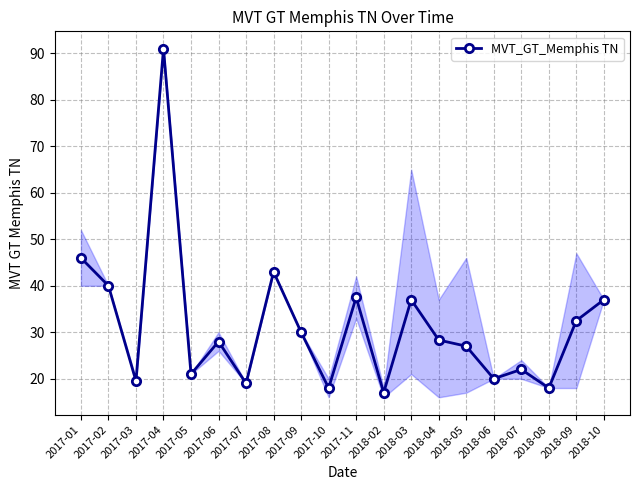

Is this an area chart (filled region under the line)?

No